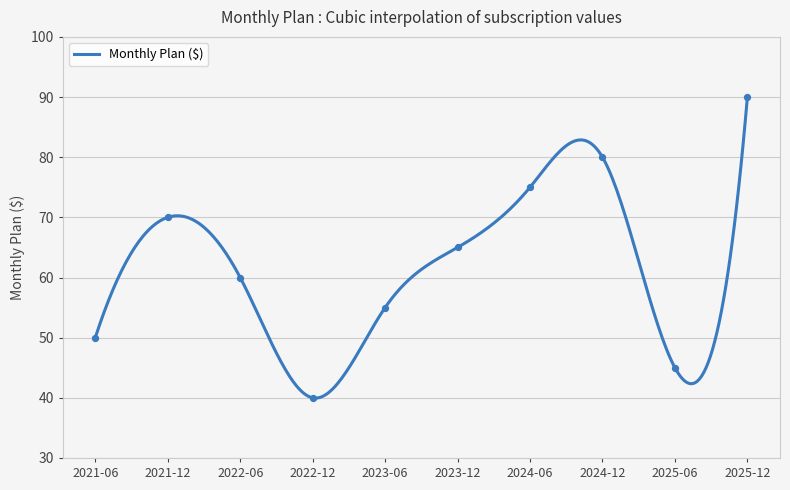

Between 2023-06 and 2025-12, which is larger?

2025-12